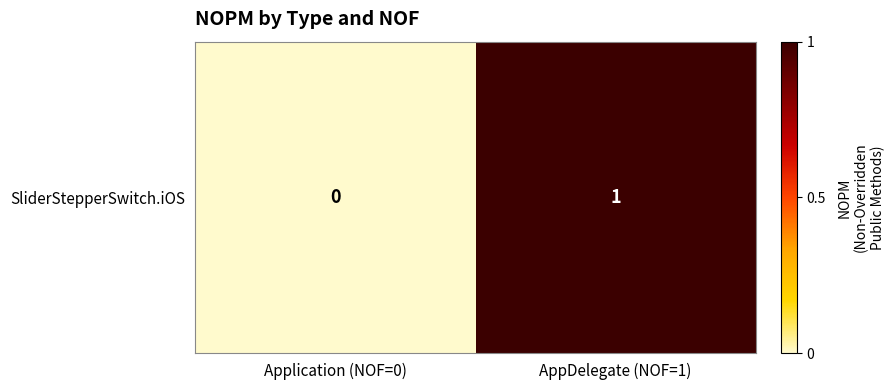

List the labels in order of value, smallest first.

Application (NOF=0), AppDelegate (NOF=1)